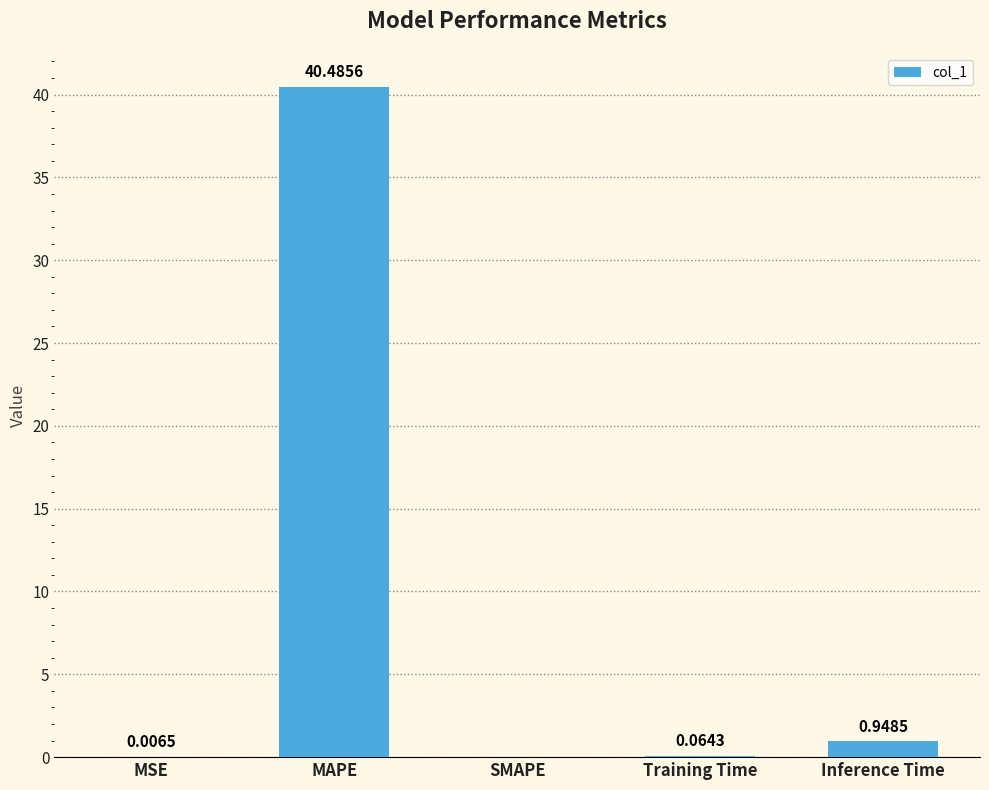

At which label is the value closest to 20?

Inference Time